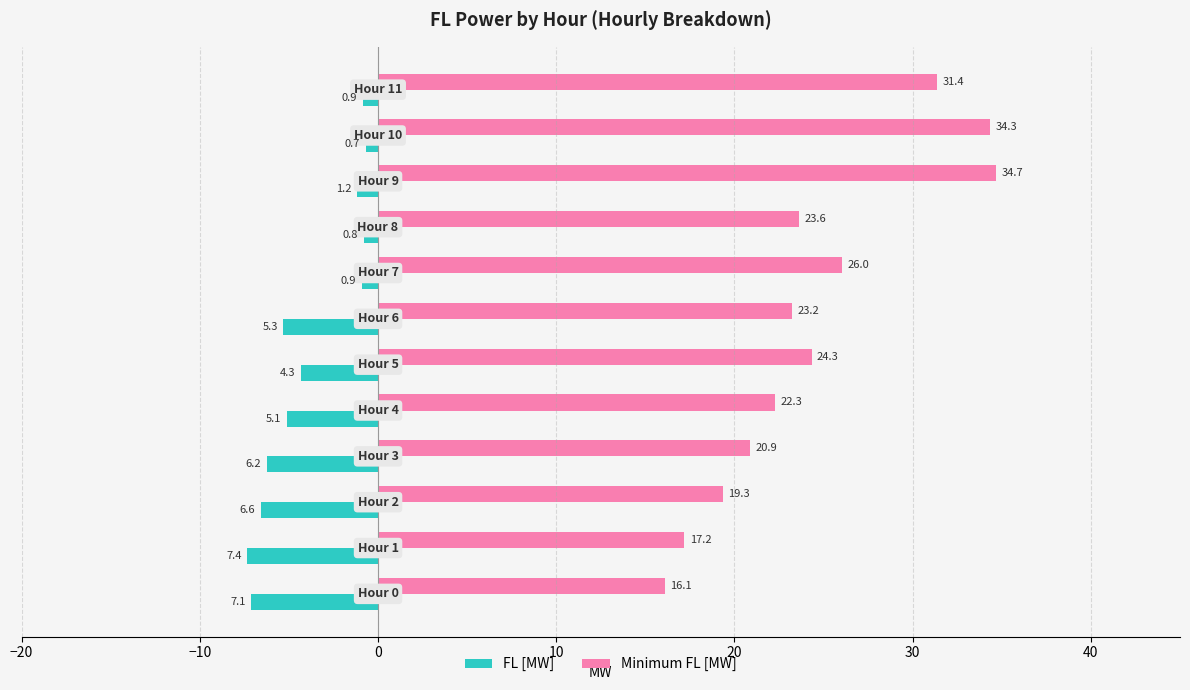

List the series in order of their peak value, lowest first.

FL [MW], Minimum FL [MW]